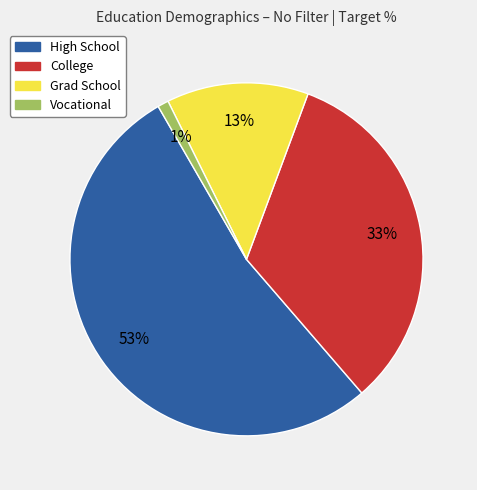

Between College and High School, which is larger?

High School